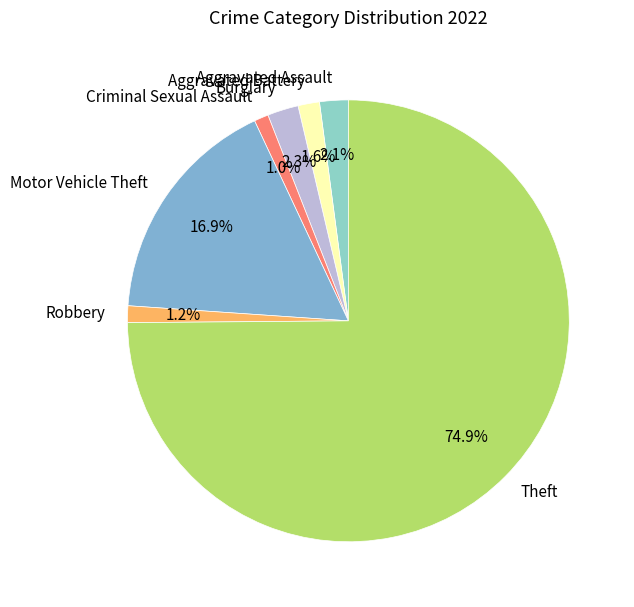

To the nearest percent, what portion does Aggravated Battery represent?

2%